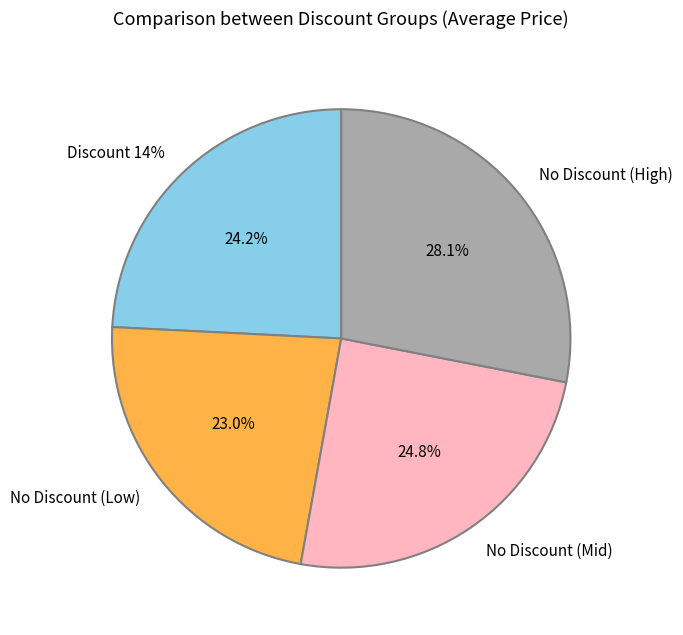

Is there a majority slice in this chart?

No